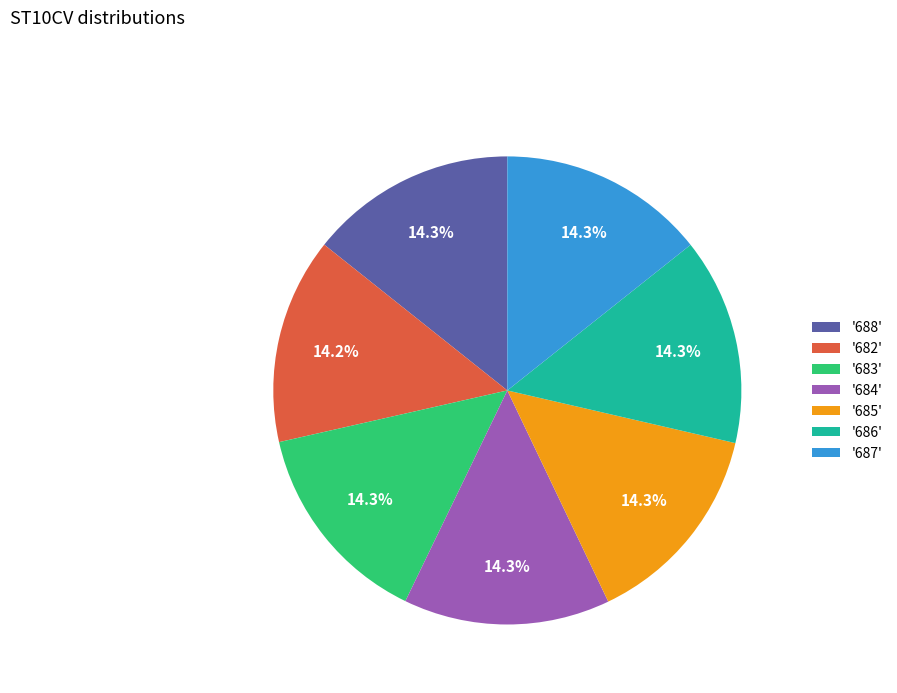

Approximately how many times larger is the value at '688' compared to '683'?

1.0